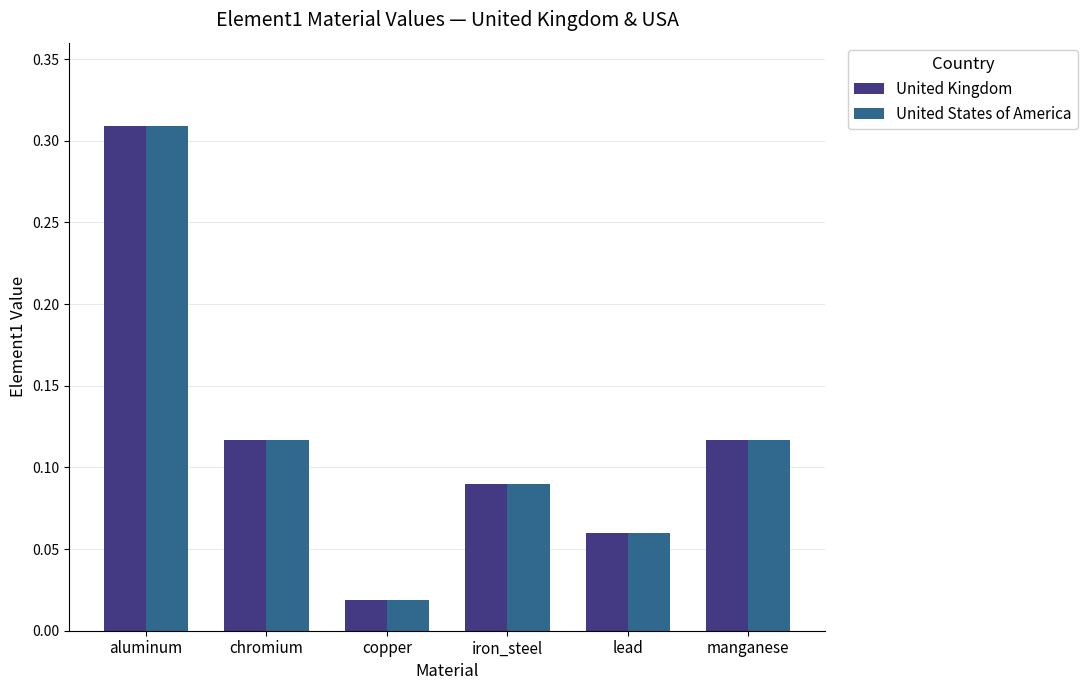

At which label does United Kingdom reach its minimum?

copper